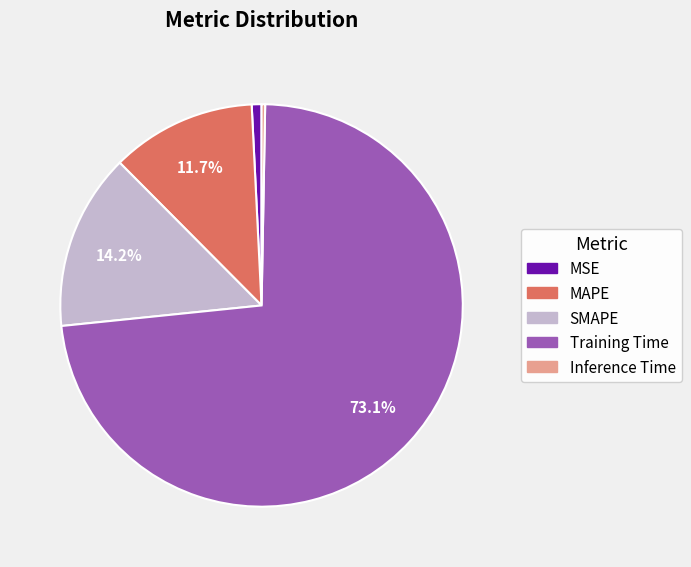

To the nearest percent, what is the difference between the largest and smallest slice percentages?

73%